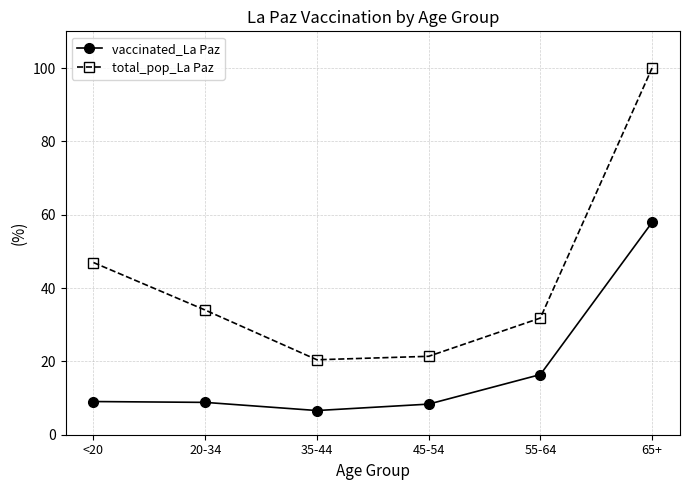

What is the highest value of the total_pop_La Paz series?

100.0